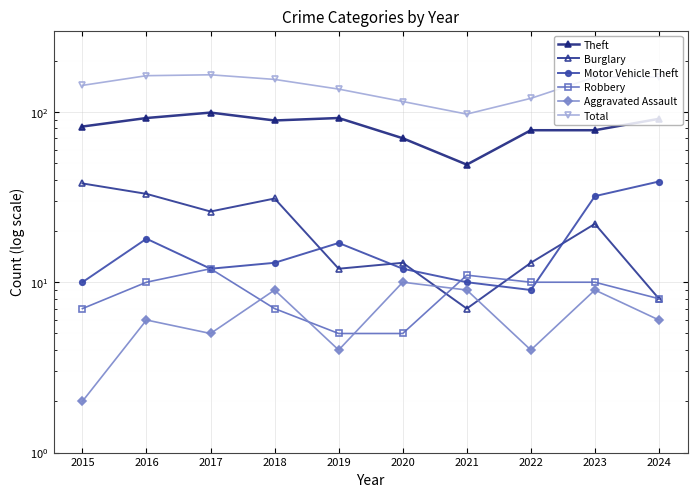

What value does the Total series have at 2017?

165